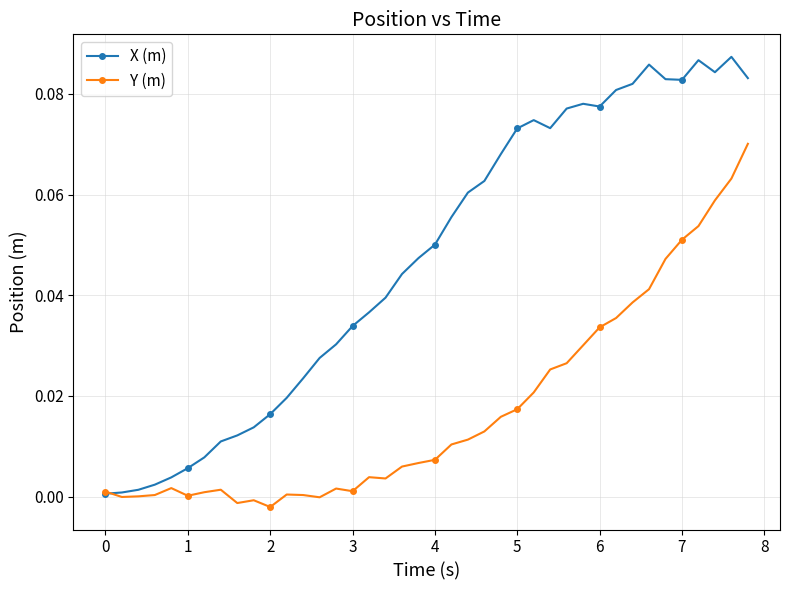

Which series has the largest total across all categories?

X (m)